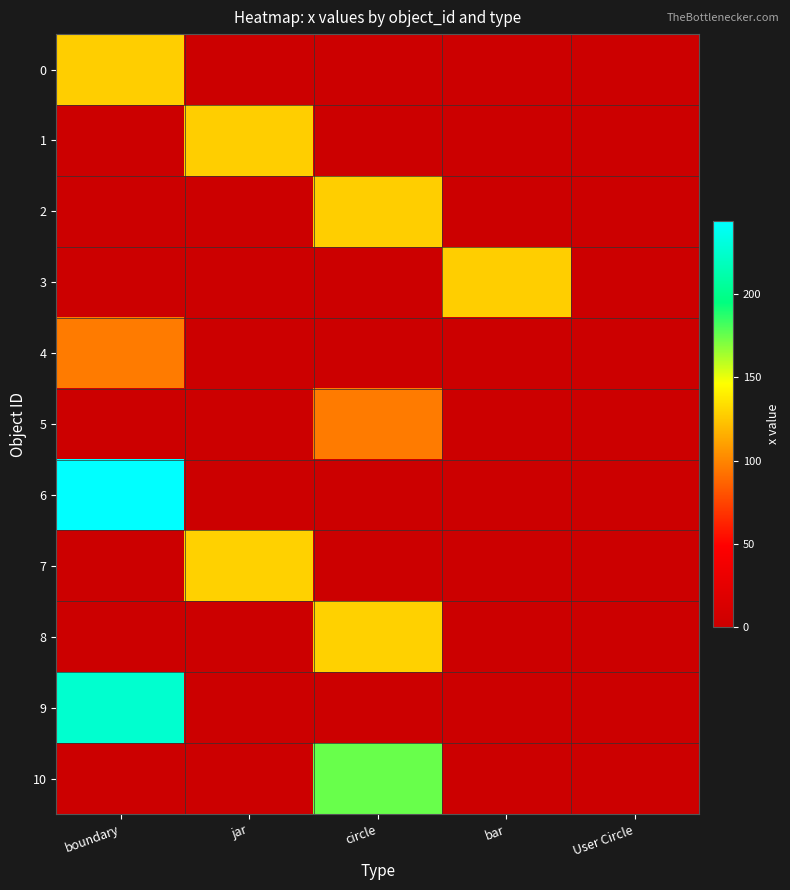

Reading left to right, transcribe all the data shown in this chart.

0: boundary=128.0	jar=0.0	circle=0.0	bar=0.0	User Circle=0.0
1: boundary=0.0	jar=128.0	circle=0.0	bar=0.0	User Circle=0.0
2: boundary=0.0	jar=0.0	circle=128.0	bar=0.0	User Circle=0.0
3: boundary=0.0	jar=0.0	circle=0.0	bar=128.0	User Circle=0.0
4: boundary=96.0	jar=0.0	circle=0.0	bar=0.0	User Circle=0.0
5: boundary=0.0	jar=0.0	circle=96.0	bar=0.0	User Circle=0.0
6: boundary=243.7	jar=0.0	circle=0.0	bar=0.0	User Circle=0.0
7: boundary=0.0	jar=128.5	circle=0.0	bar=0.0	User Circle=0.0
8: boundary=0.0	jar=0.0	circle=128.5	bar=0.0	User Circle=0.0
9: boundary=225.4	jar=0.0	circle=0.0	bar=0.0	User Circle=0.0
10: boundary=0.0	jar=0.0	circle=175.0	bar=0.0	User Circle=0.0